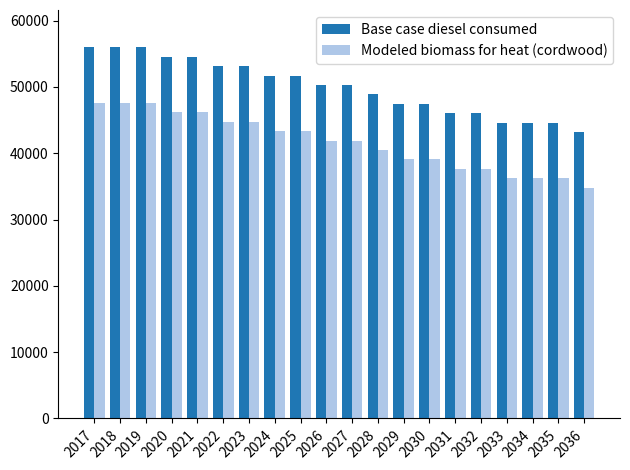

What is the sum of all Base case diesel consumed values?

1000331.0